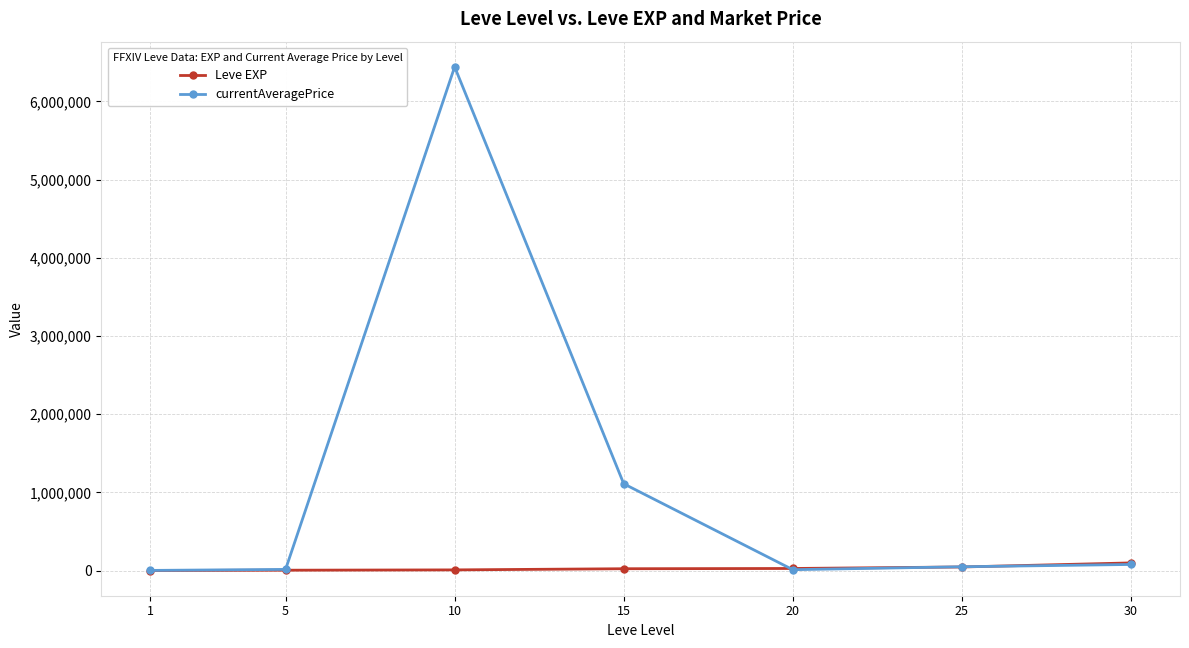

What is the minimum value shown in the chart?

1690.0